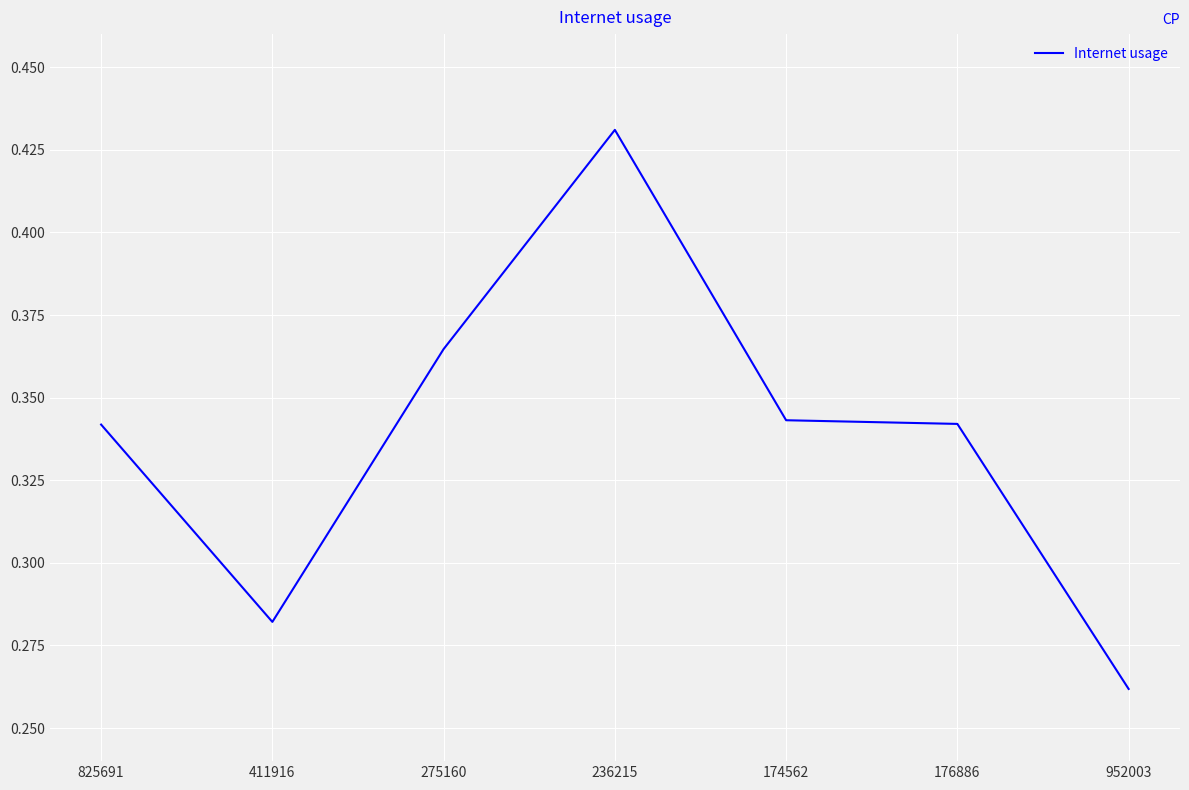

The value at 275160 is 0.1. True or false?

False